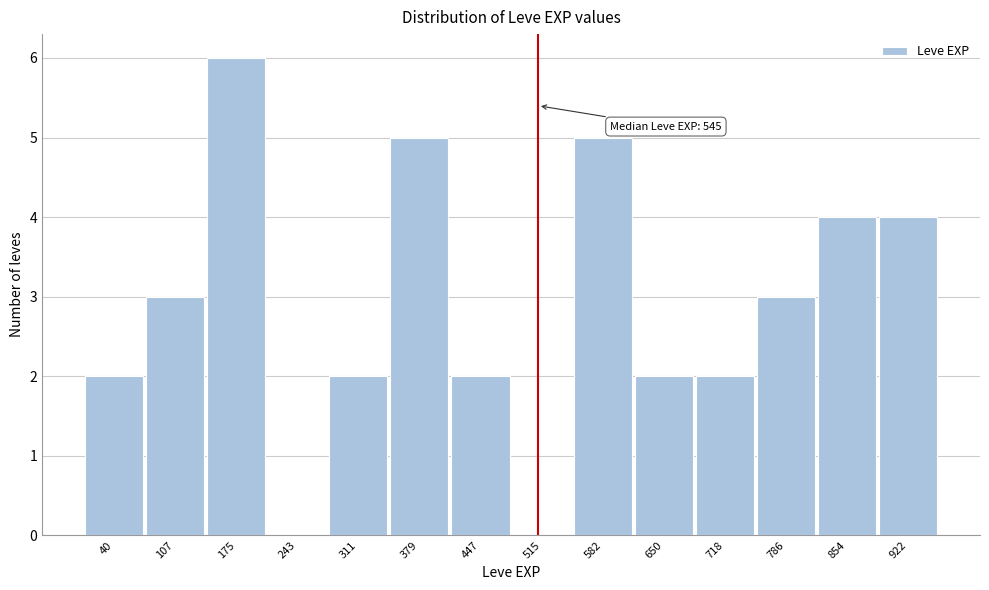

Reading right to left, transcribe all the data shown in this chart.

922=4	854=4	786=3	718=2	650=2	582=5	515=0	447=2	379=5	311=2	243=0	175=6	107=3	40=2